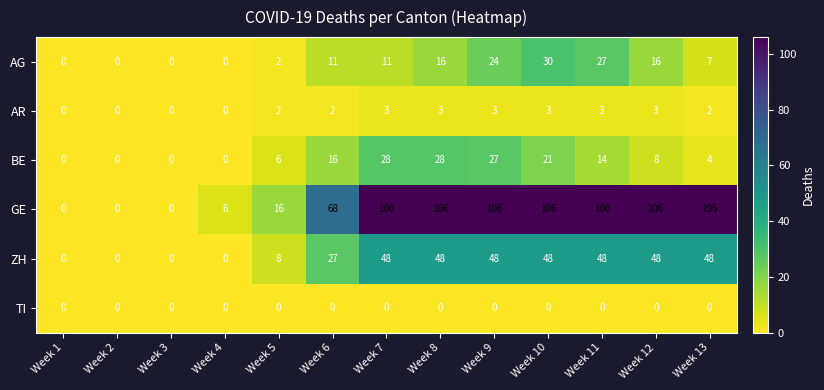

At which label does BE first exceed 8?

Week 6